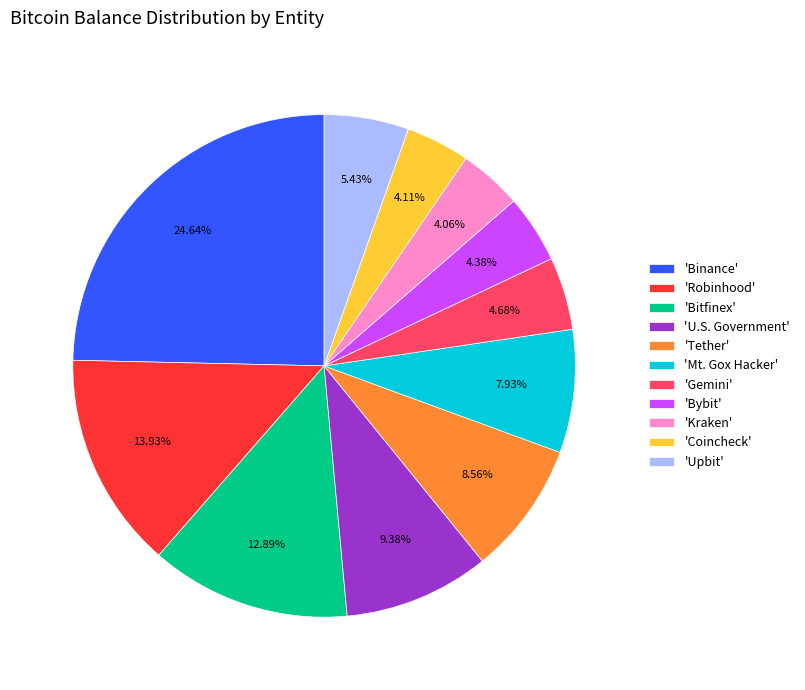

Between 'Coincheck' and 'Mt. Gox Hacker', which is larger?

'Mt. Gox Hacker'